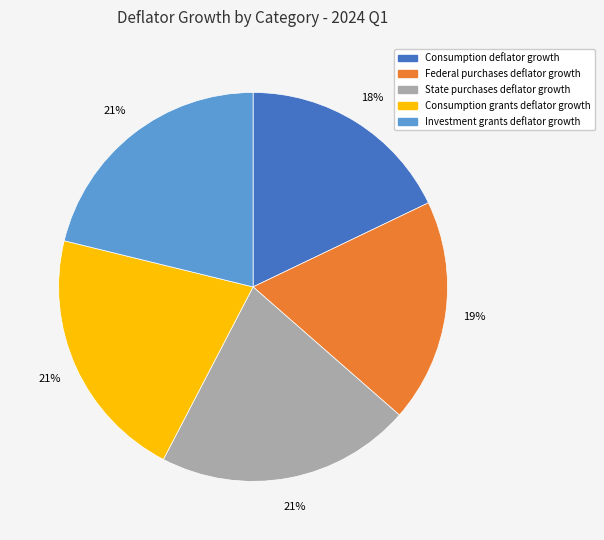

Do State purchases deflator growth and Consumption grants deflator growth together represent more than half of the pie?

No